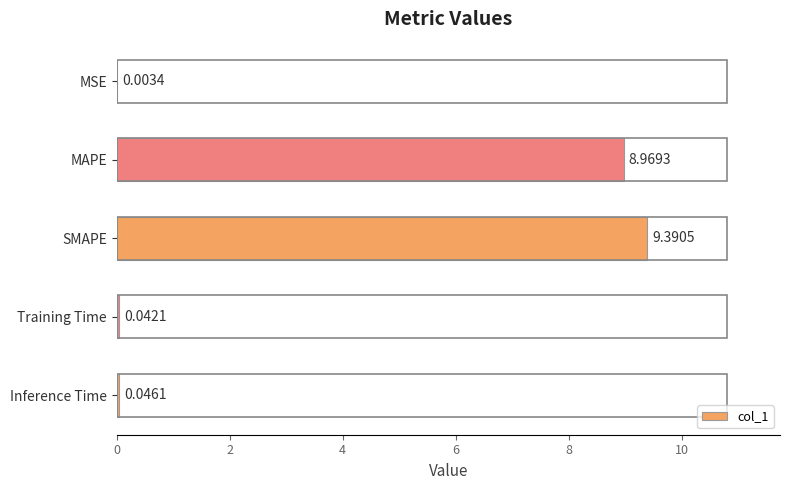

Where is the data nearest to the value 4?

Inference Time